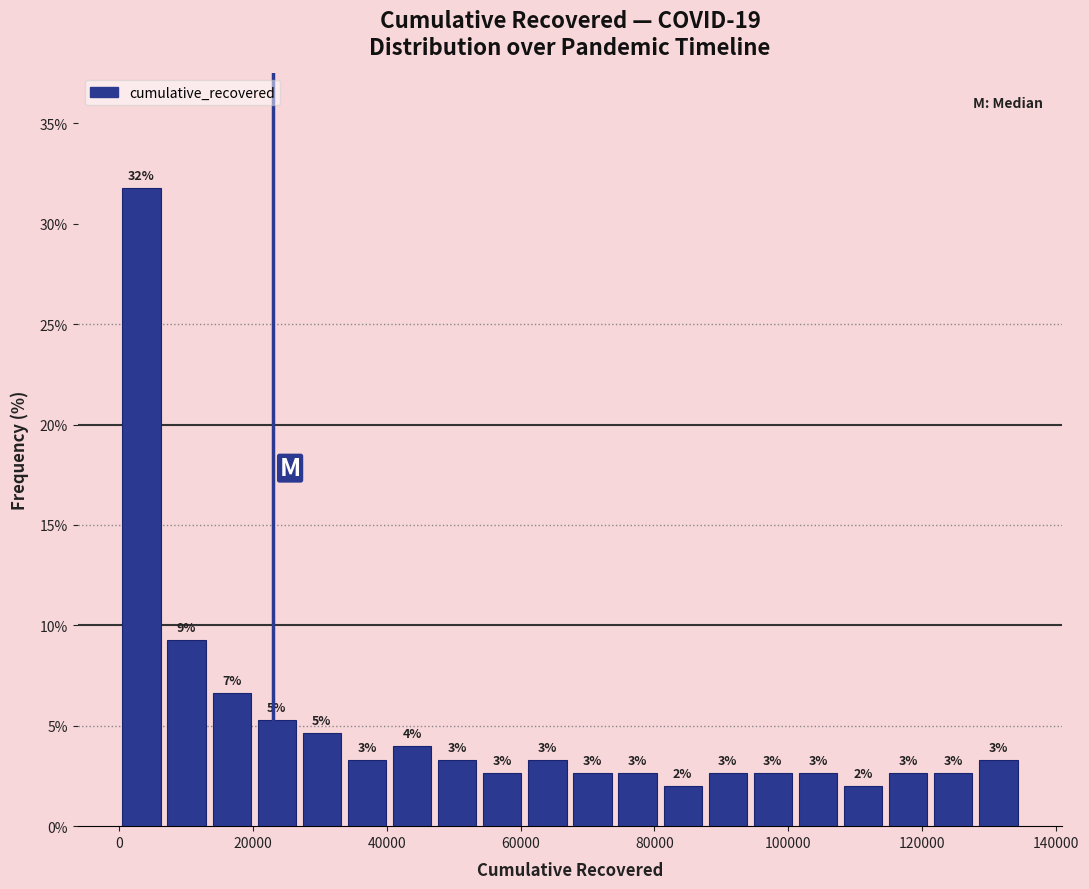

Around what value on the x-axis is the tallest bar? Give the approximate position of its centre, as read against the axis.

4000